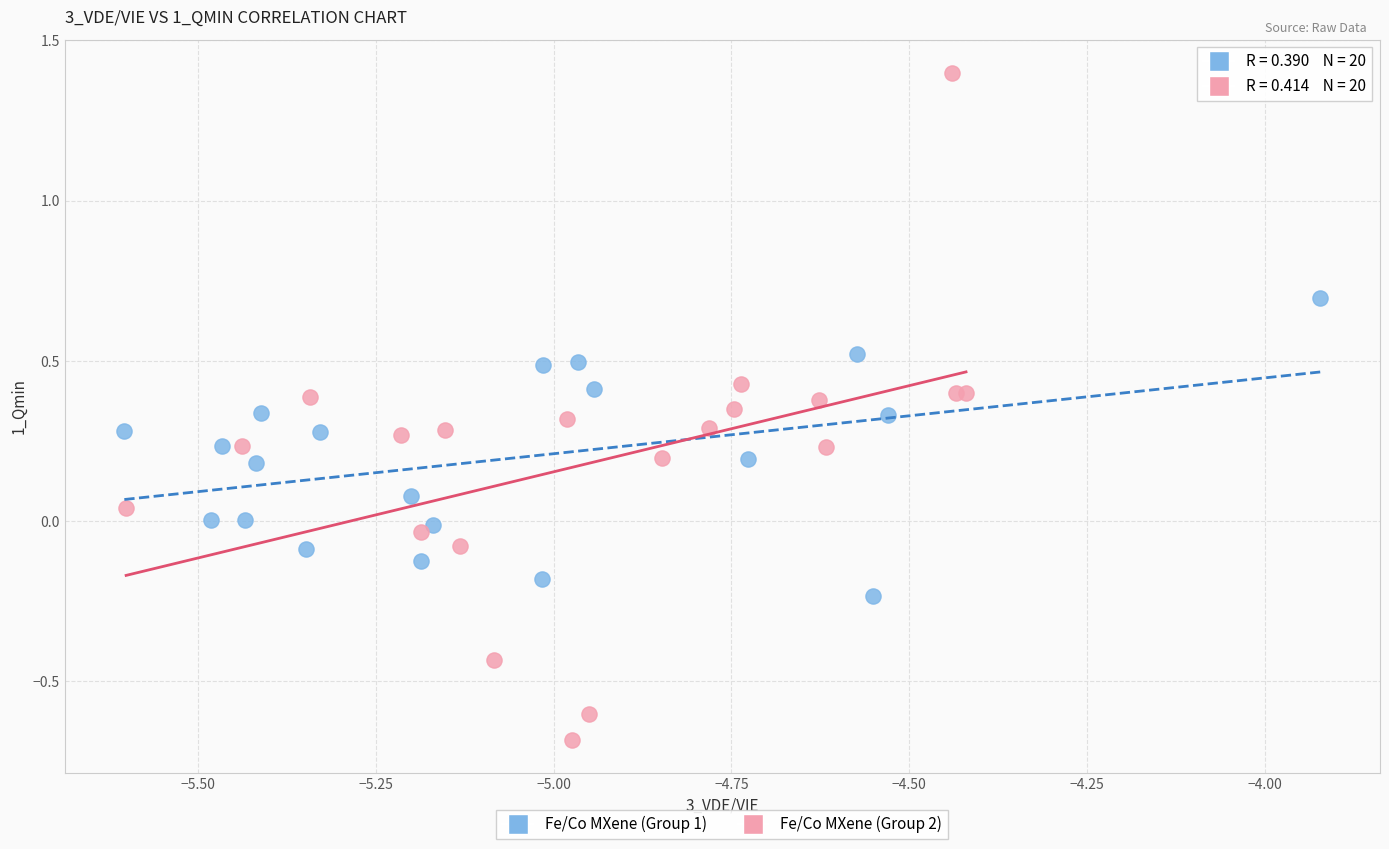

Which series has the widest spread of Y values?

Fe/Co MXene (Group 2)